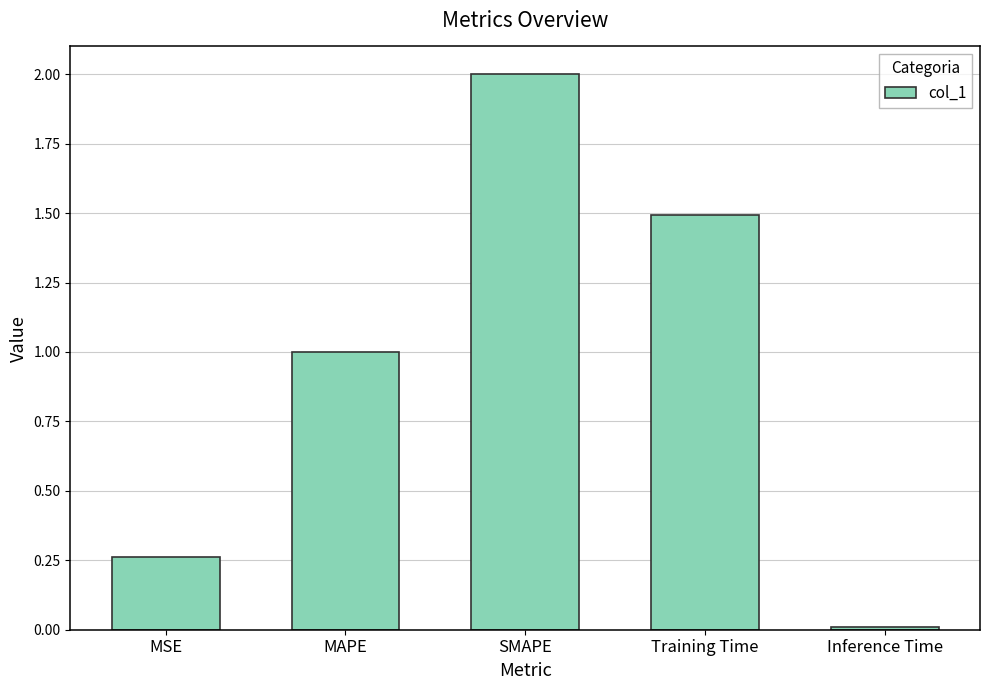

Is it true that the value at Inference Time is 0.0?

True